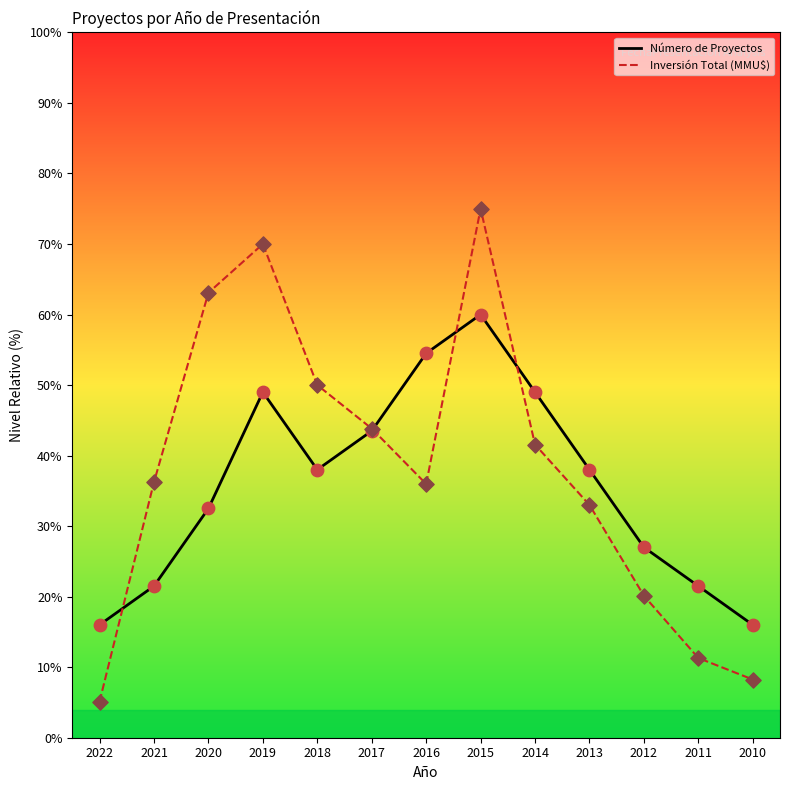

Which series has the widest spread of values?

Inversión Total (MMU$)